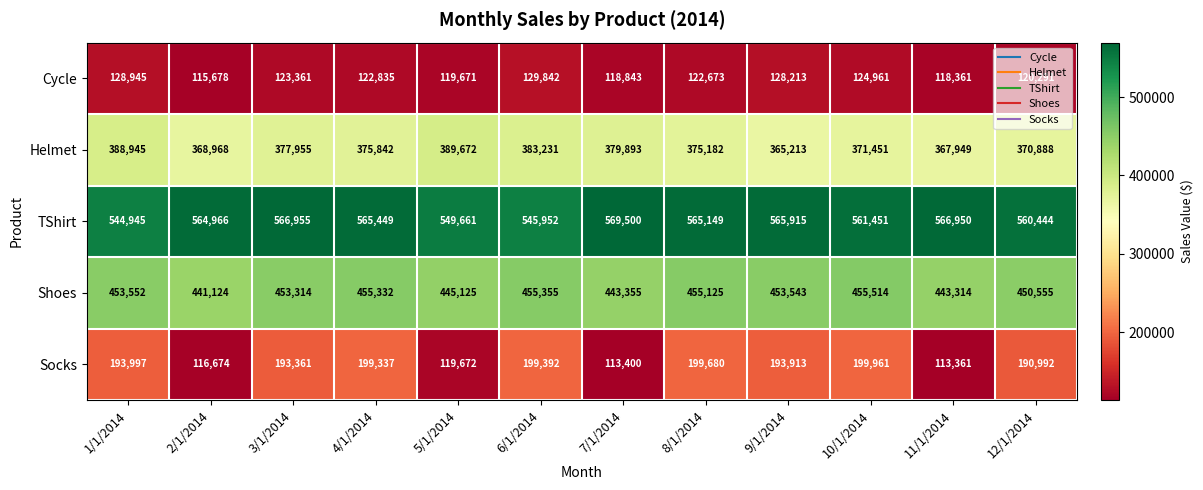

What is the difference between the highest and lowest values at 5/1/2014?

429990